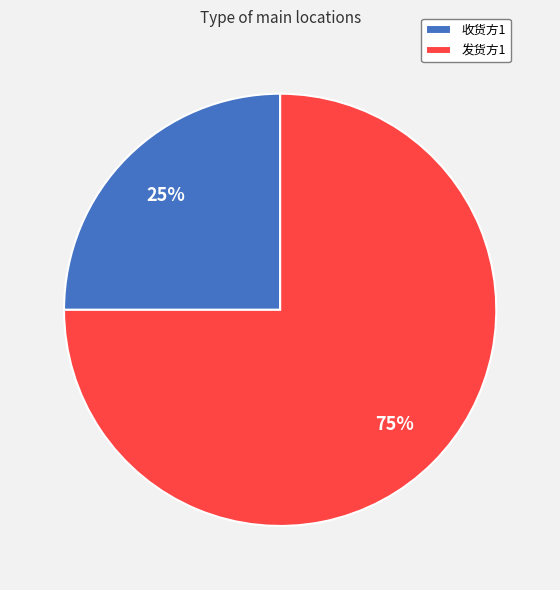

The 收货方1 slice represents 36% of the pie. True or false?

False